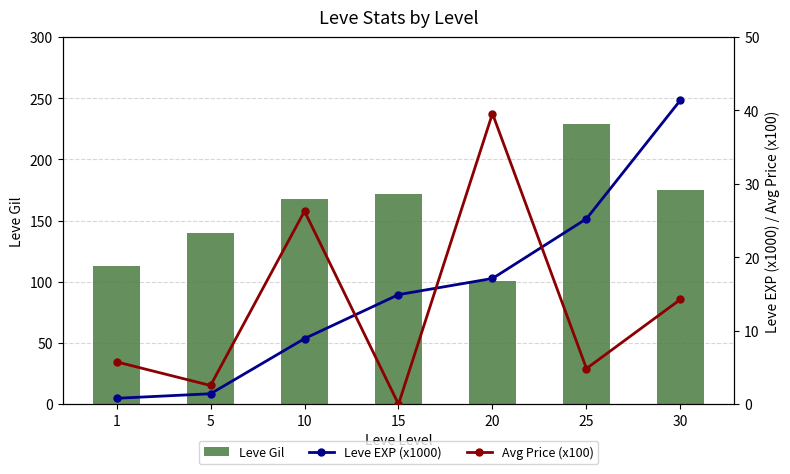

The value of Leve Gil at 1 is 172.2. True or false?

False